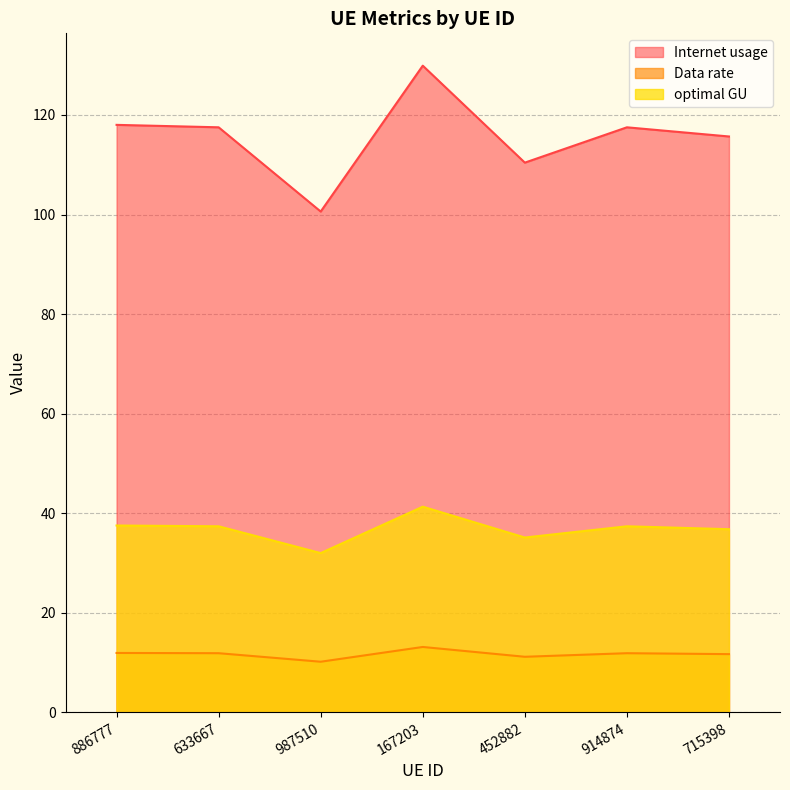

What is the total value across all series at 715398?

164.2